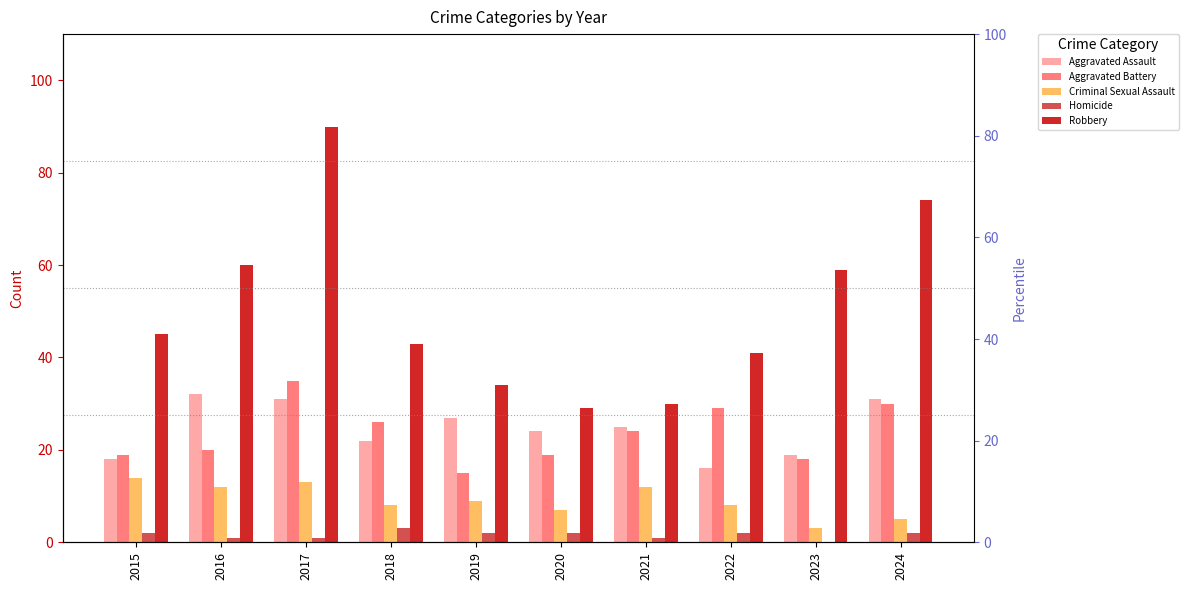

At 2018, list the series in order from largest to smallest.

Robbery, Aggravated Battery, Aggravated Assault, Criminal Sexual Assault, Homicide